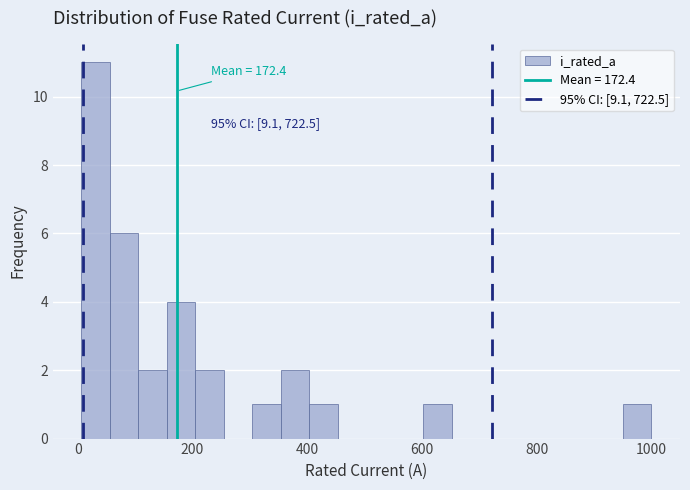

Around what value on the x-axis is the tallest bar? Give the approximate position of its centre, as read against the axis.

40